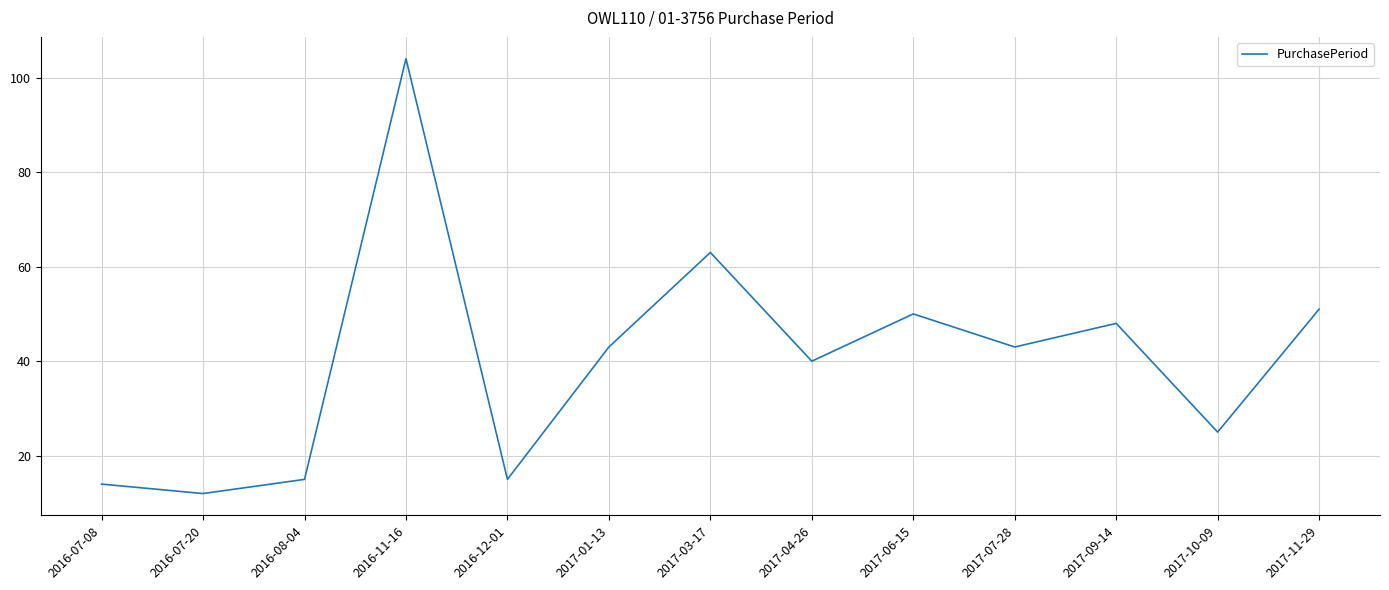

Does the chart have visible grid lines?

Yes